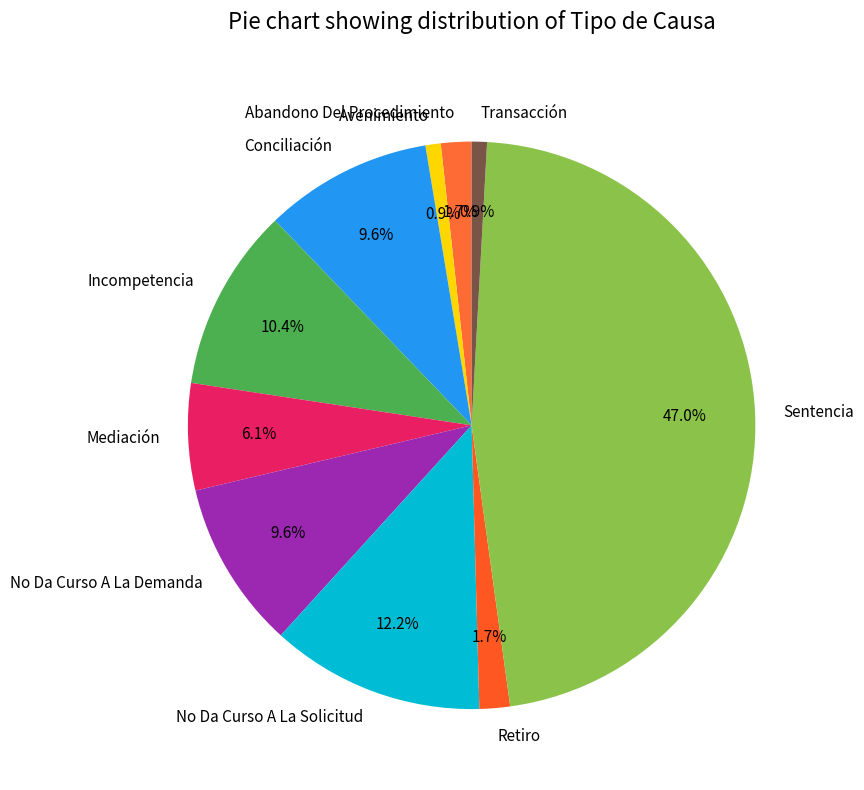

What percentage is the No Da Curso A La Demanda slice, to the nearest percent?

10%